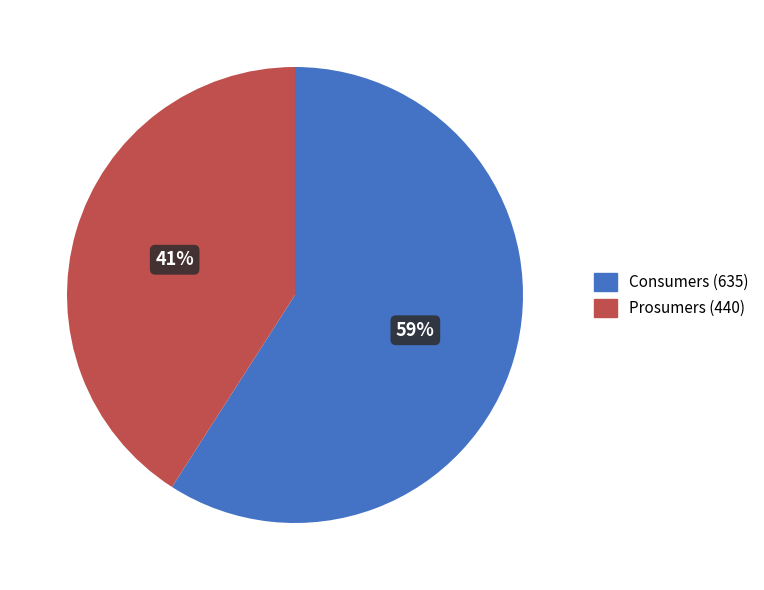

Count the number of slices in the pie.

2